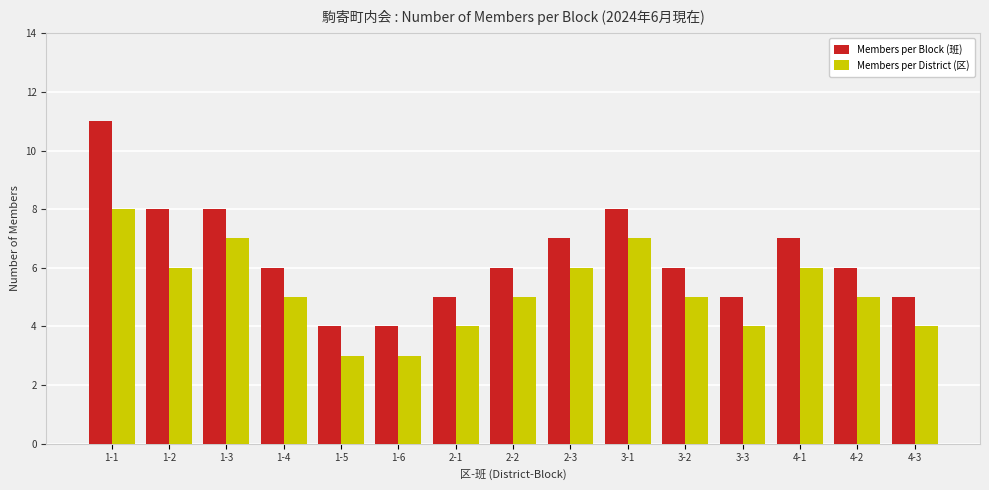

Reading left to right, transcribe all the data shown in this chart.

Members per Block (班): 11	8	8	6	4	4	5	6	7	8	6	5	7	6	5
Members per District (区): 8	6	7	5	3	3	4	5	6	7	5	4	6	5	4